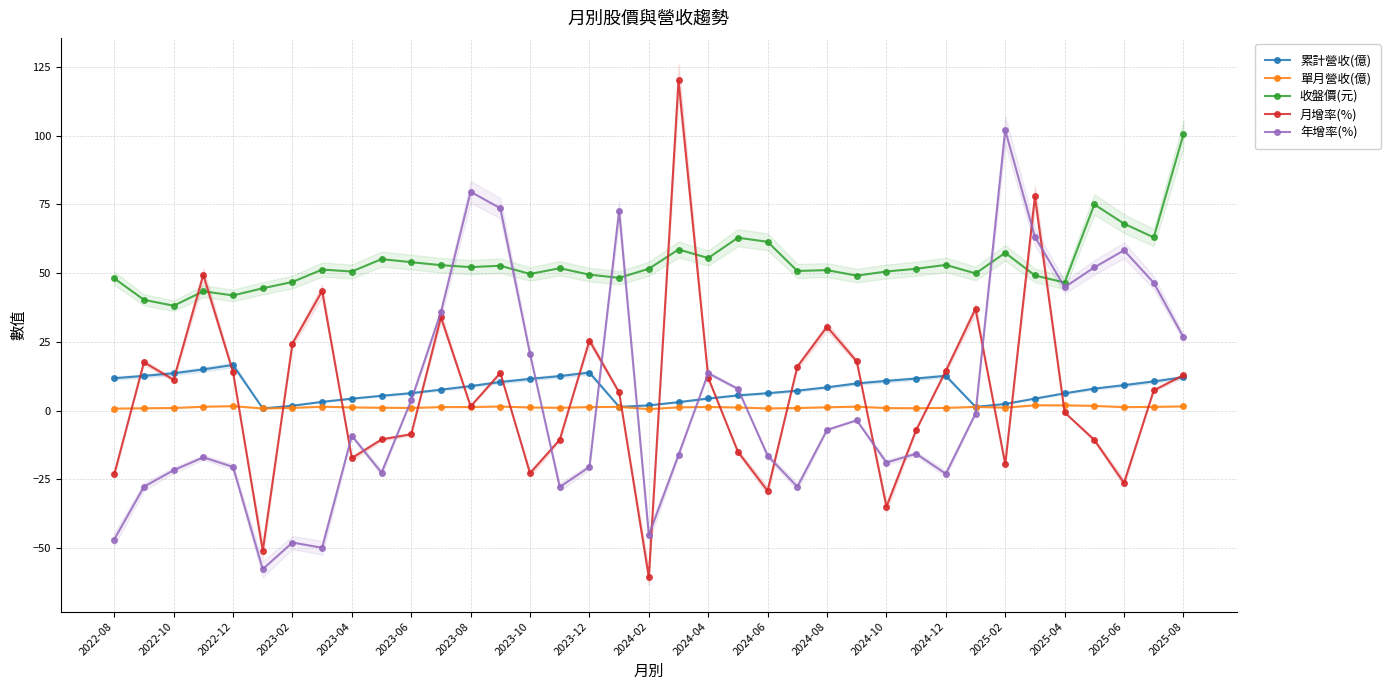

What is the maximum value shown in the chart?

120.1